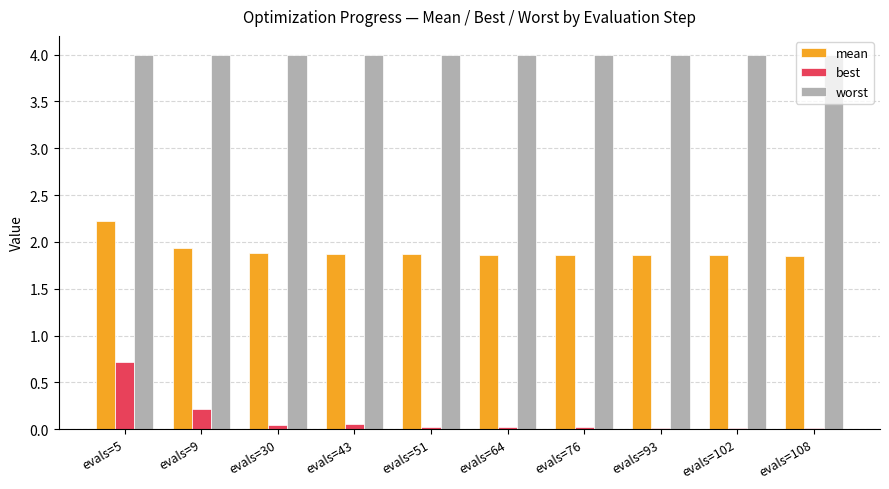

The value of best at evals=51 is 0.0. True or false?

True